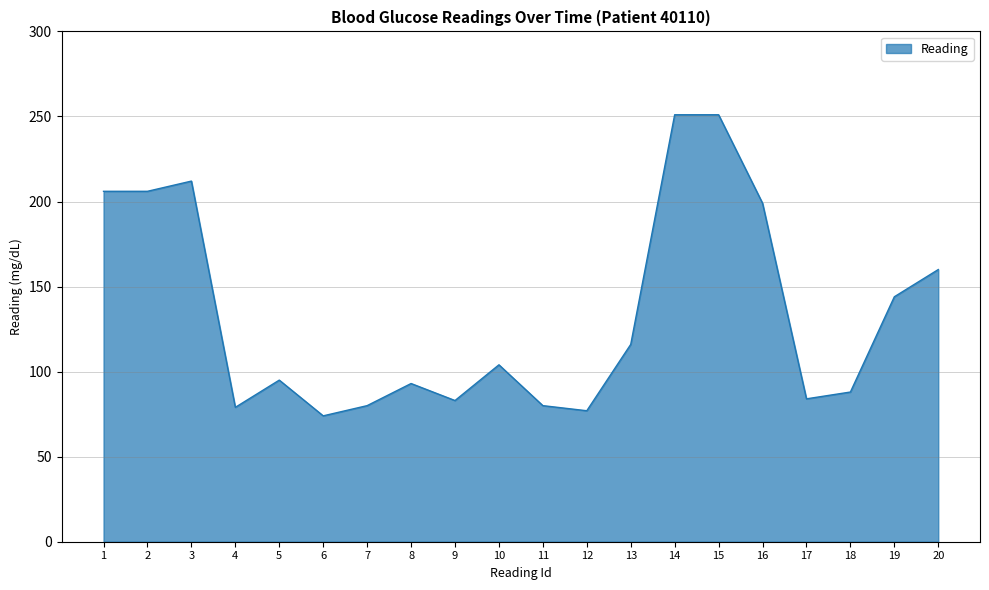

What is the change in value from 12 to 19?

+67